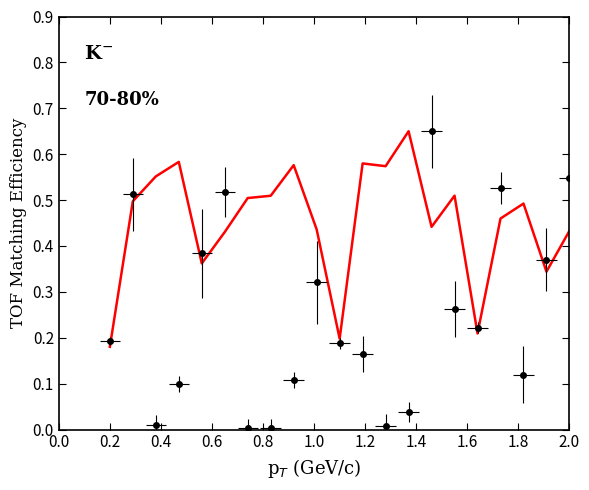

Does the chart have visible grid lines?

No